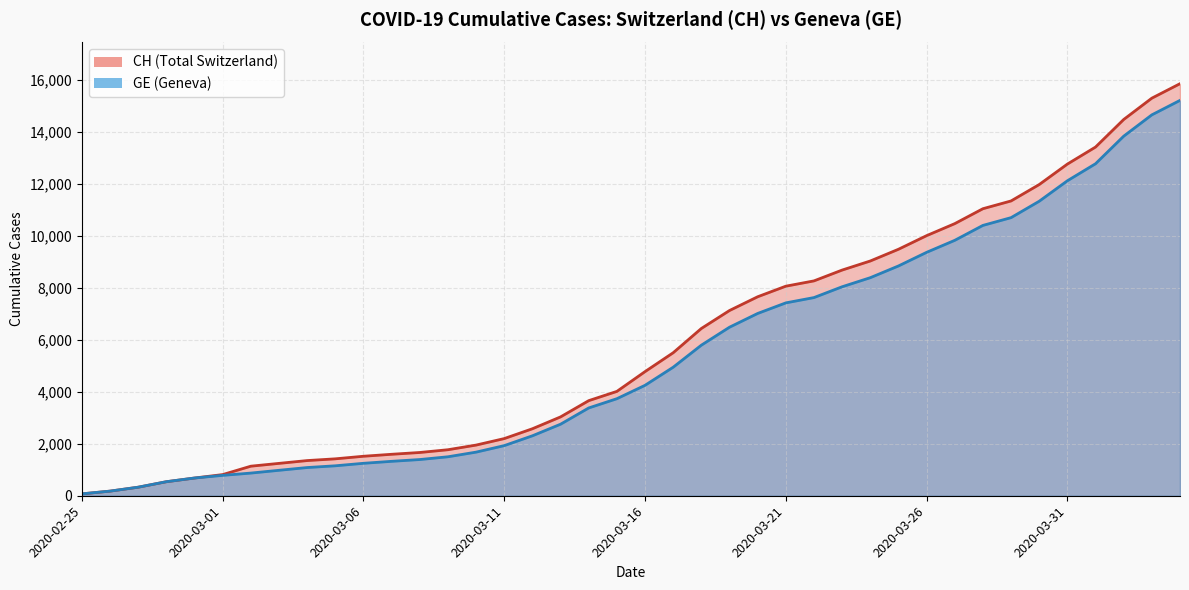

Which series has the largest total across all categories?

CH (line)